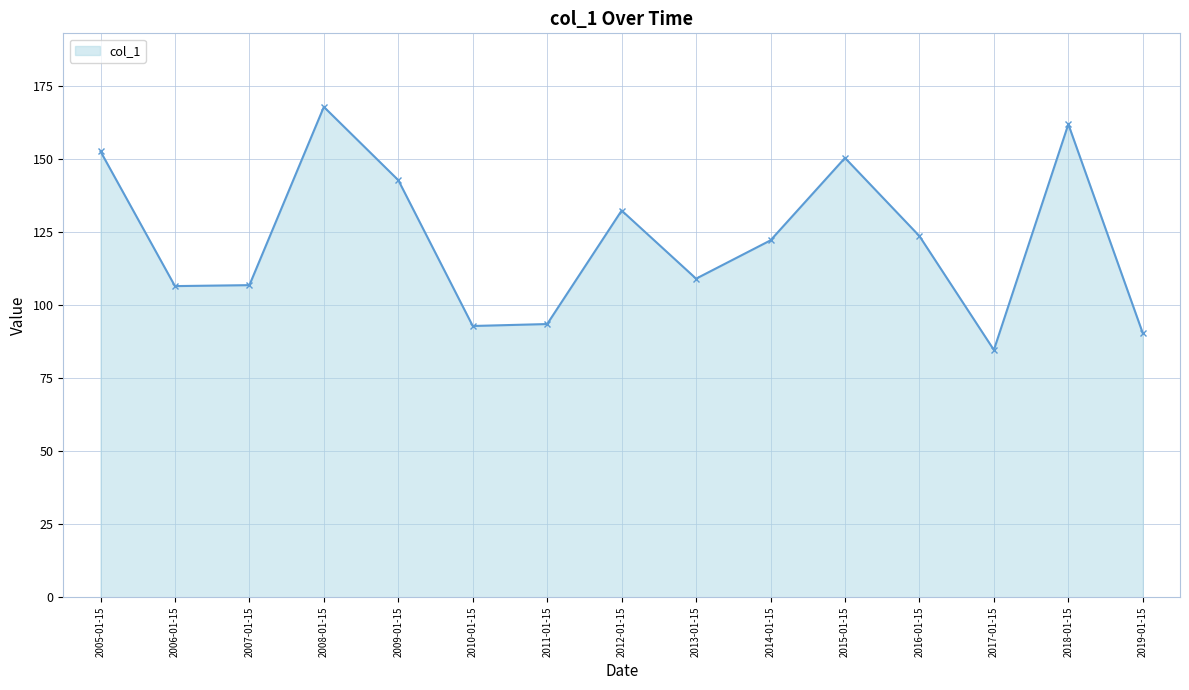

What is the approximate value at 2008-01-15?

168.0